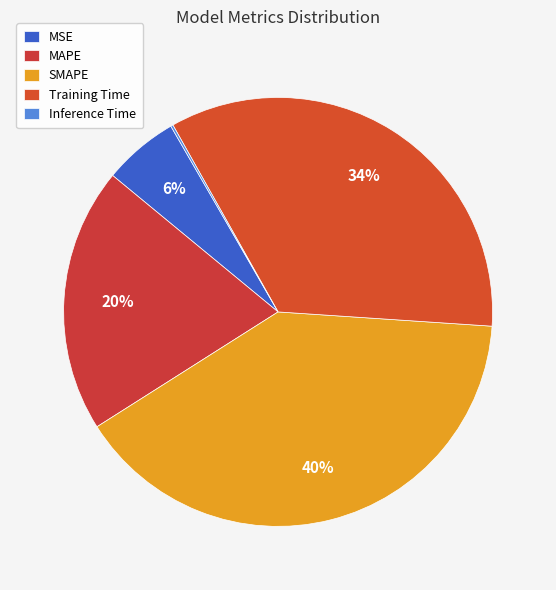

Does SMAPE account for over 50% of the chart?

No